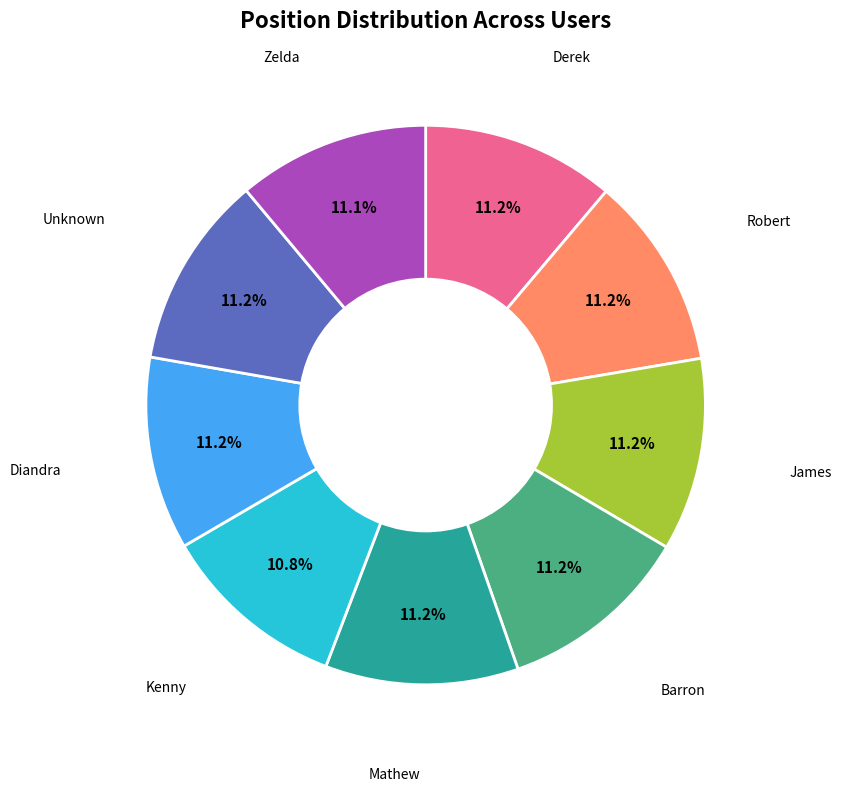

Is it true that Unknown is 11% of the pie?

True